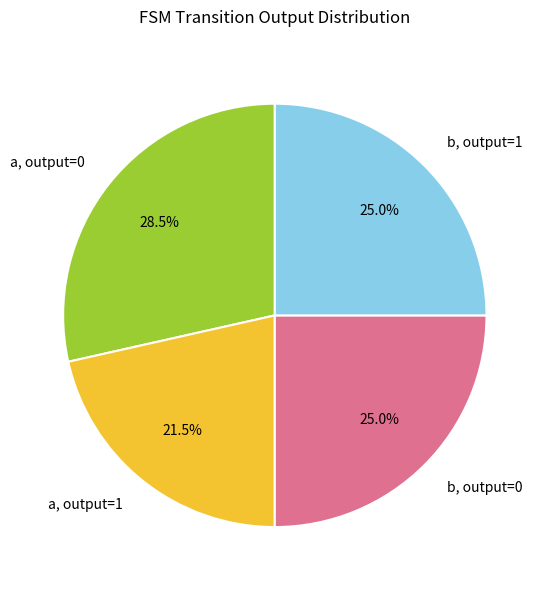

How many segments does this pie chart have?

4